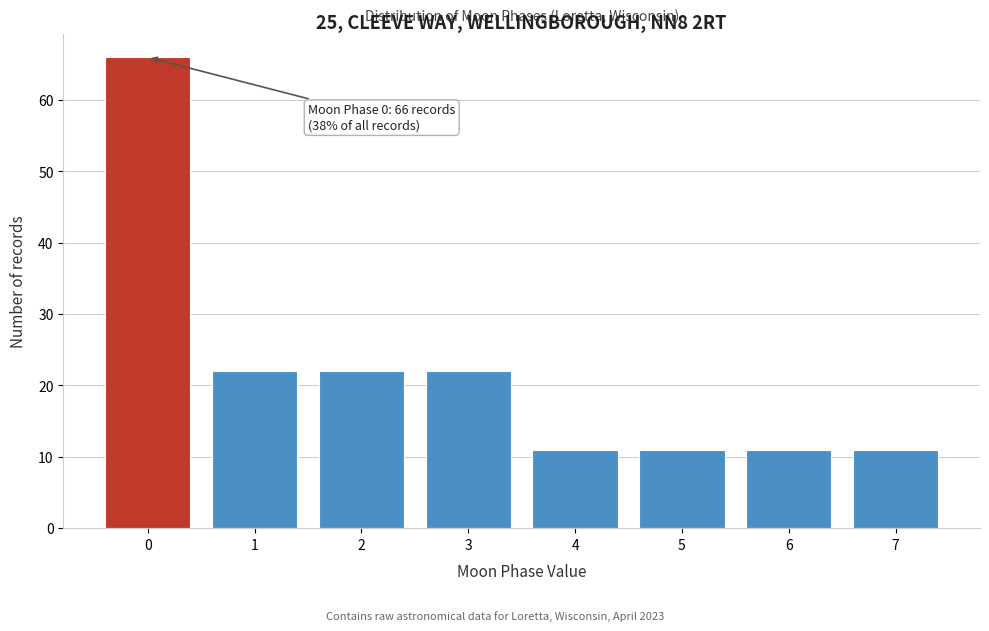

Reading left to right, list all the values displayed in this chart.

0=66	1=22	2=22	3=22	4=11	5=11	6=11	7=11